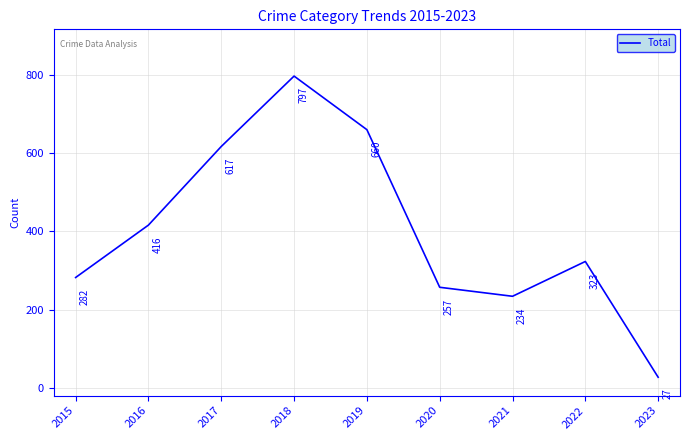

What is the change in value from 2019 to 2023?

-633